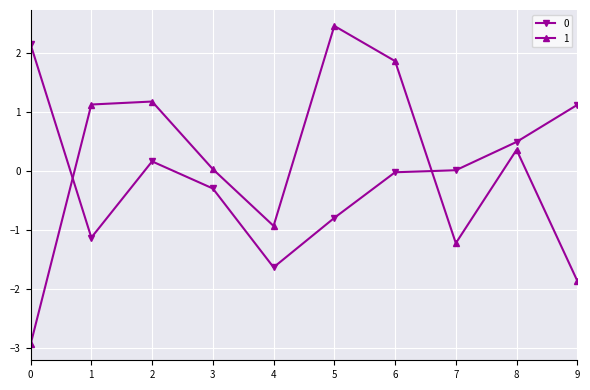

Is it true that 0 equals 0.0 at 7?

True